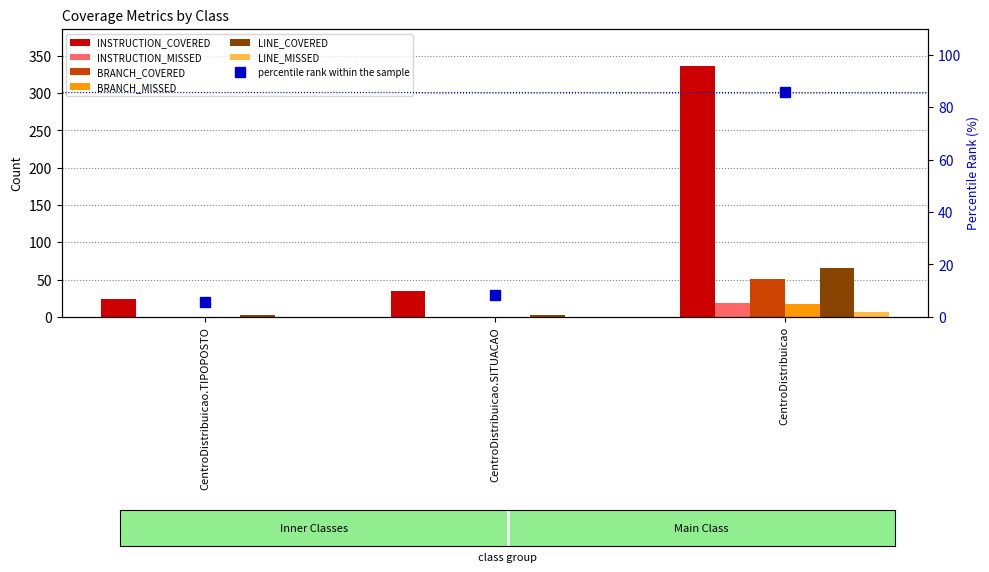

At how many categories does at least one series exceed 60?

1